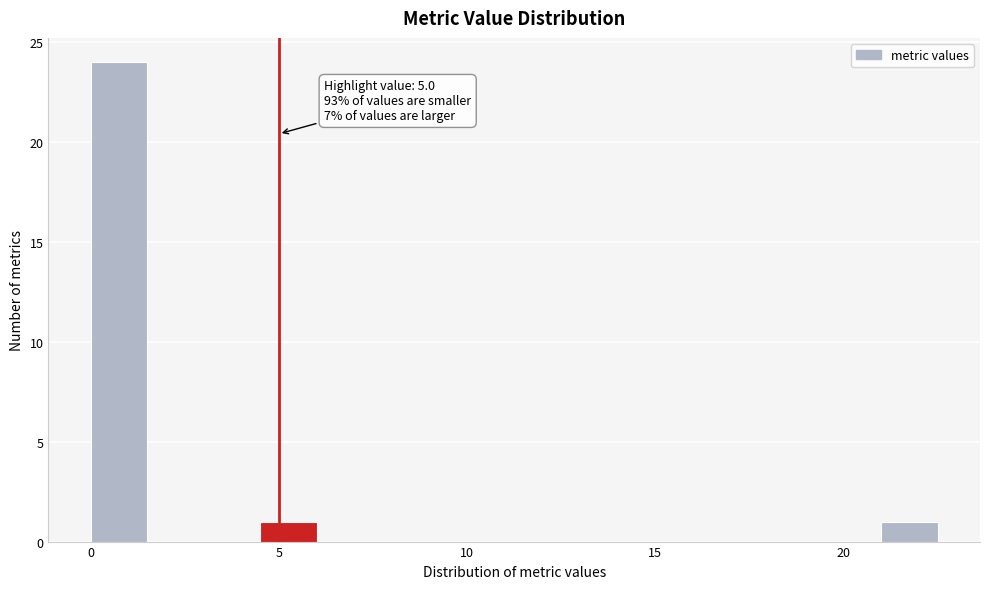

Read against the x-axis, roughly where is the centre of the tallest bar?

1.0